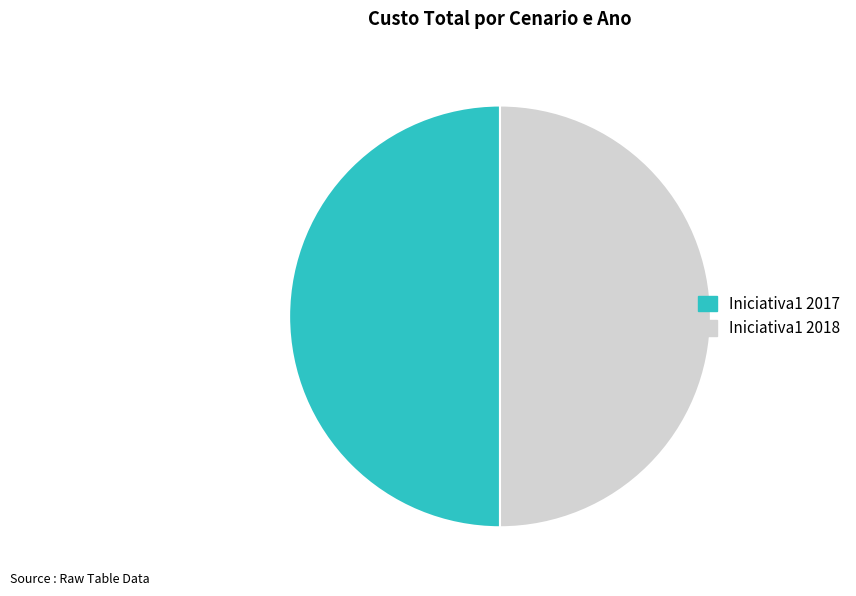

What is the ratio of the value at Iniciativa1 2017 to the value at Iniciativa1 2018?

1.0